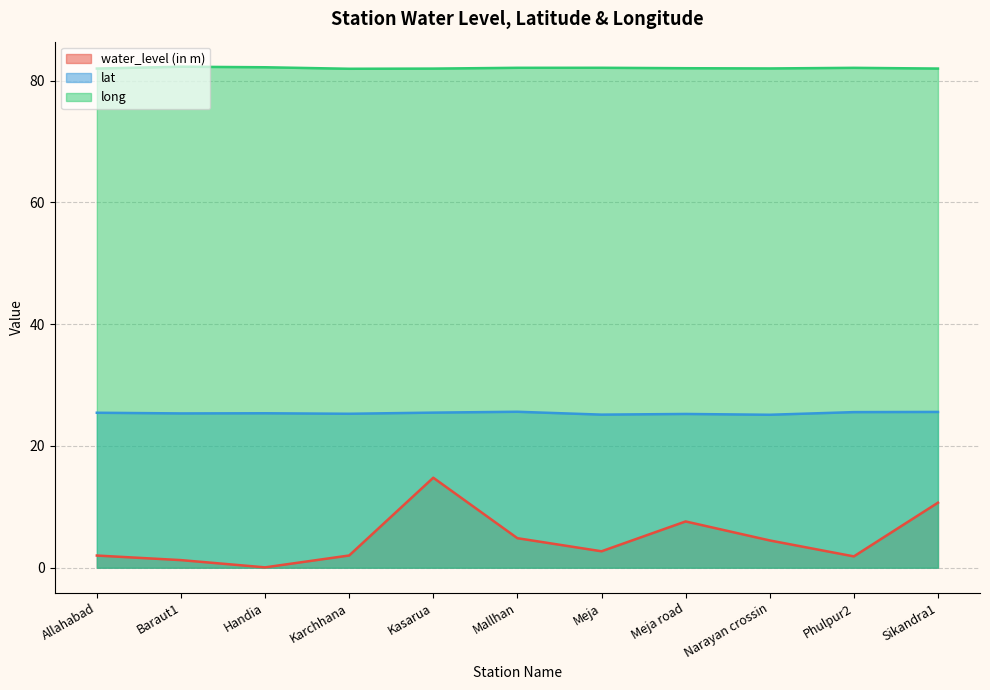

Count the number of data series in this chart.

3